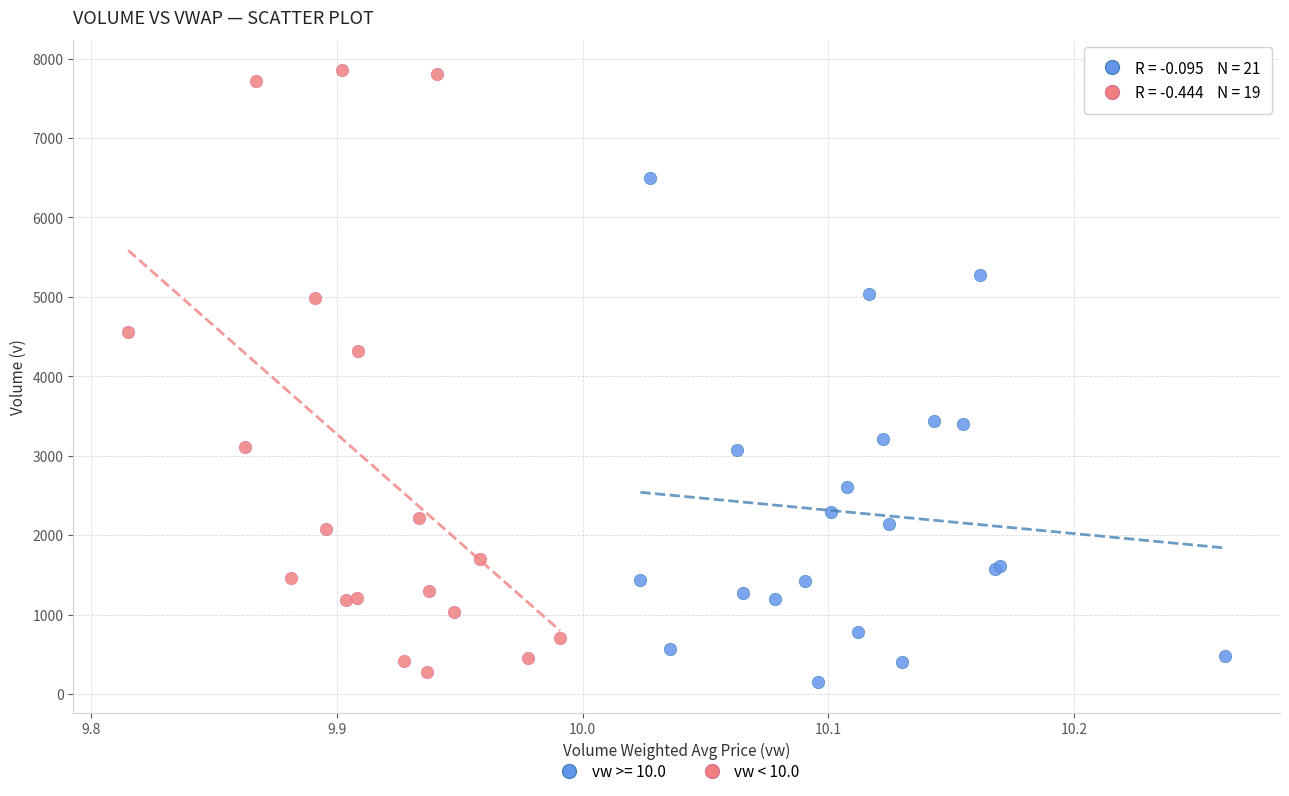

Which series has the widest spread of Y values?

vw < 10.0